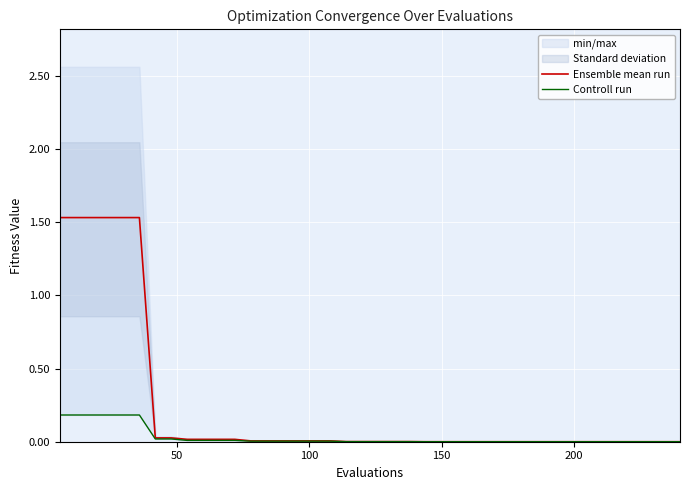

True or false: Ensemble mean run and Controll run intersect in this chart.

False